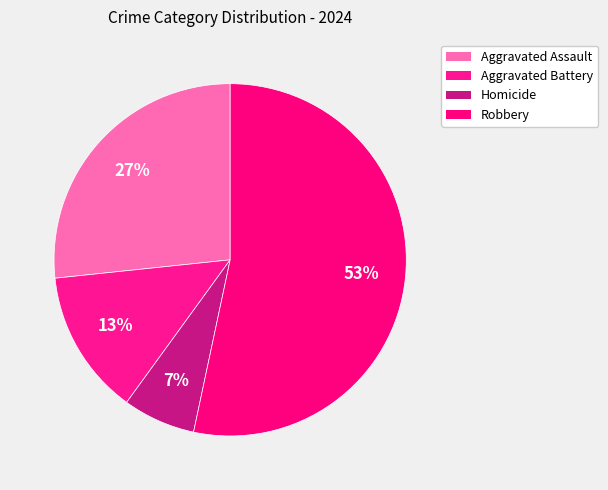

Which category accounts for the majority?

Robbery